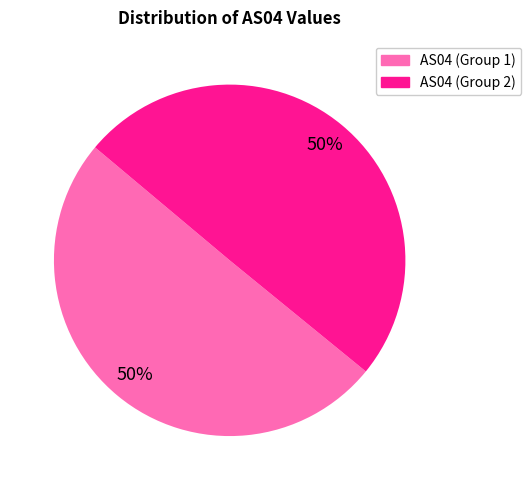

To the nearest percent, what is the average slice percentage?

50%